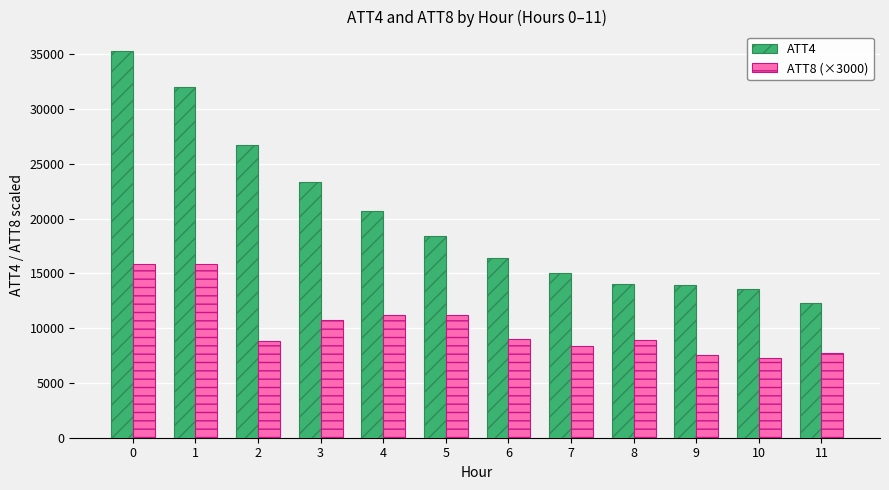

Which category has the lowest value across all series?

10